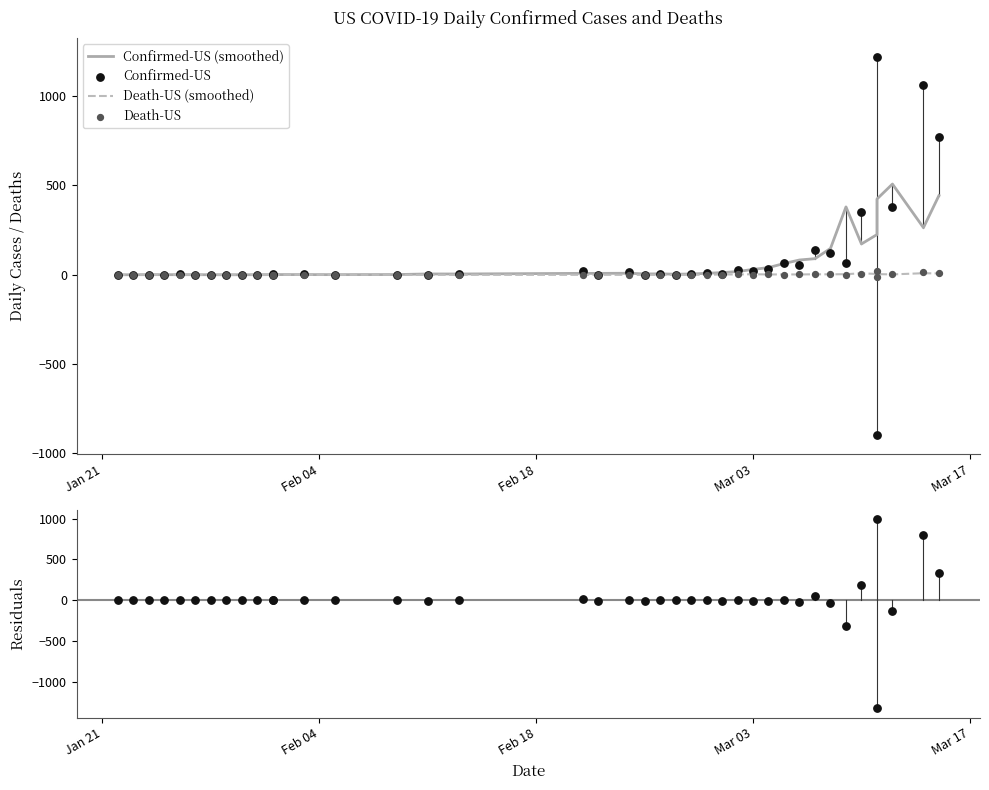

Which series contains the lowest Y value?

Confirmed-US residuals